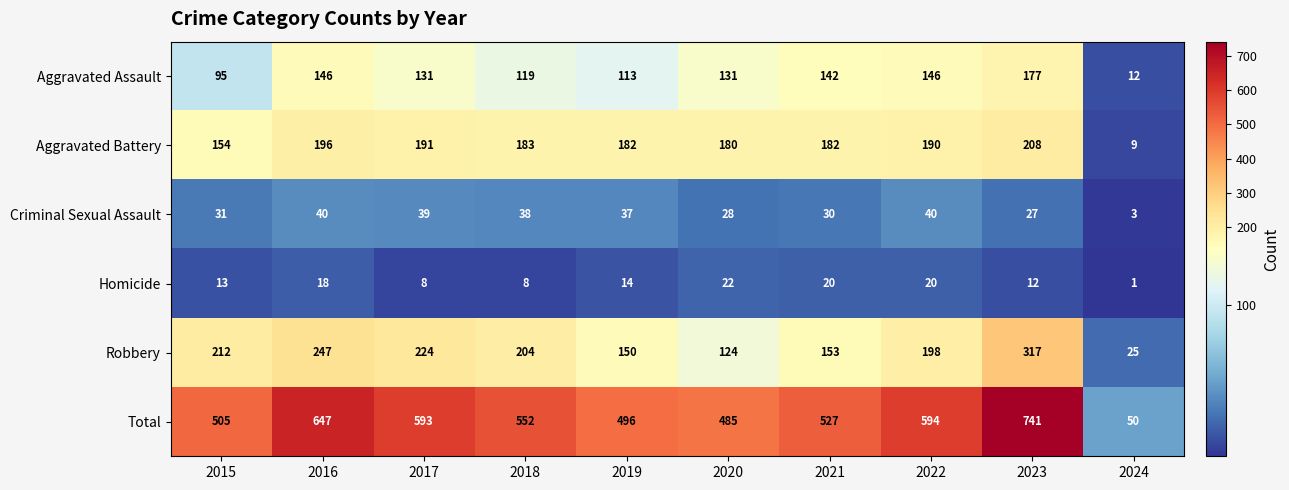

What is the difference between the highest and lowest values at 2016?

629